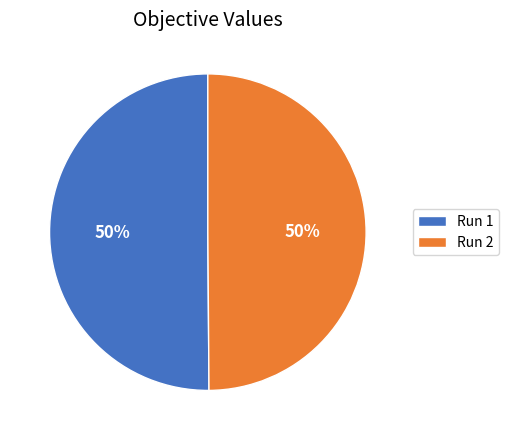

To the nearest percent, what is the average slice percentage?

50%